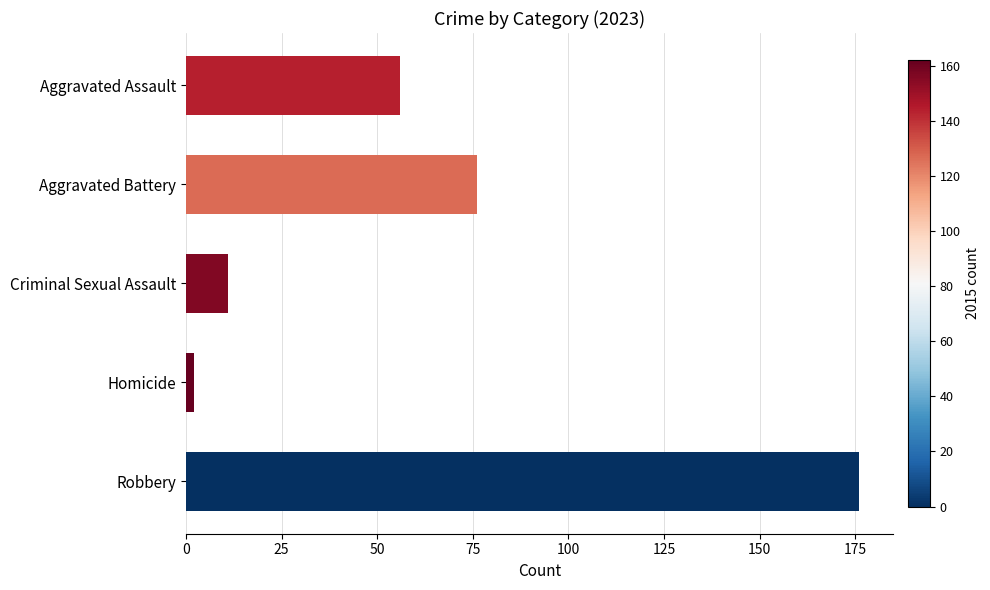

Rank the categories by value from lowest to highest.

Homicide, Criminal Sexual Assault, Aggravated Assault, Aggravated Battery, Robbery